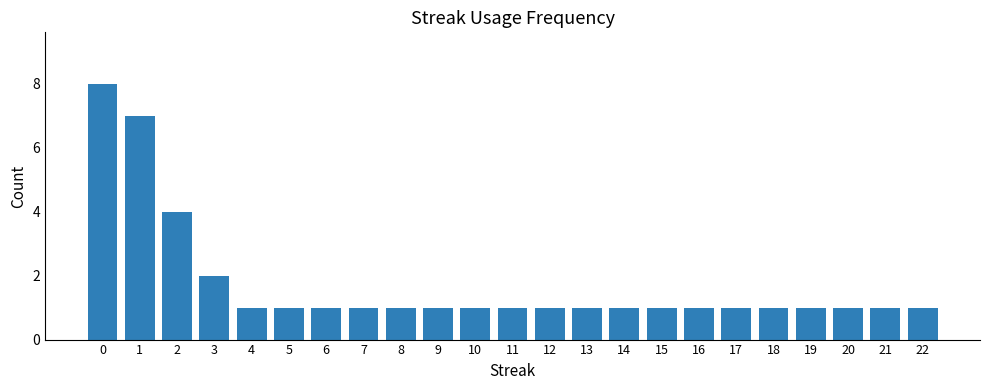

Reading right to left, transcribe all the data shown in this chart.

22=1	21=1	20=1	19=1	18=1	17=1	16=1	15=1	14=1	13=1	12=1	11=1	10=1	9=1	8=1	7=1	6=1	5=1	4=1	3=2	2=4	1=7	0=8